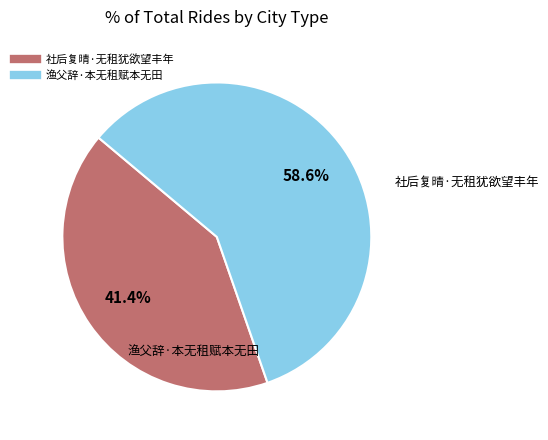

To the nearest percent, what is the difference between the 社后复晴·无租犹欲望丰年 and 渔父辞·本无租赋本无田 slice percentages?

17%